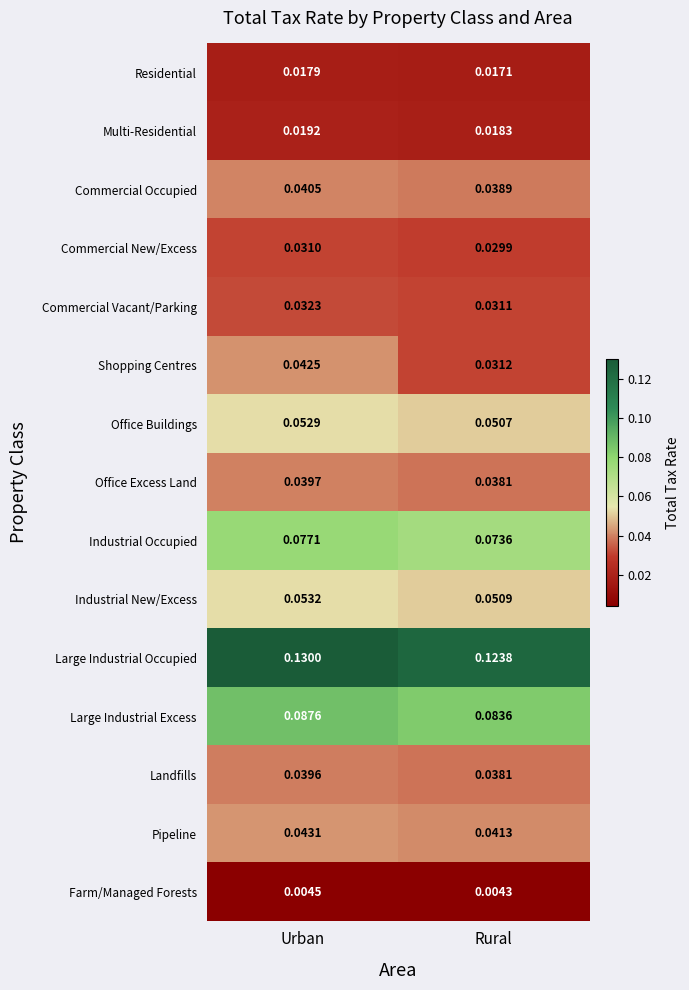

Which series has the largest total across all categories?

Large Industrial Occupied